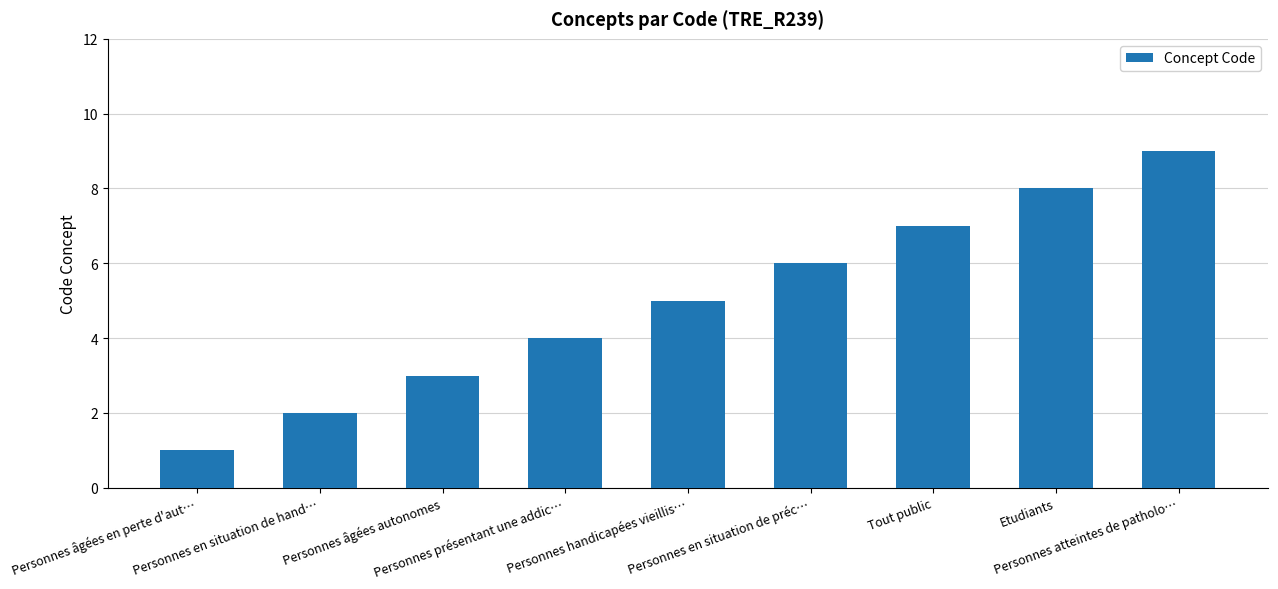

Rank the categories by value from highest to lowest.

Personnes atteintes de patholo…, Etudiants, Tout public, Personnes en situation de préc…, Personnes handicapées vieillis…, Personnes présentant une addic…, Personnes âgées autonomes, Personnes en situation de hand…, Personnes âgées en perte d'aut…